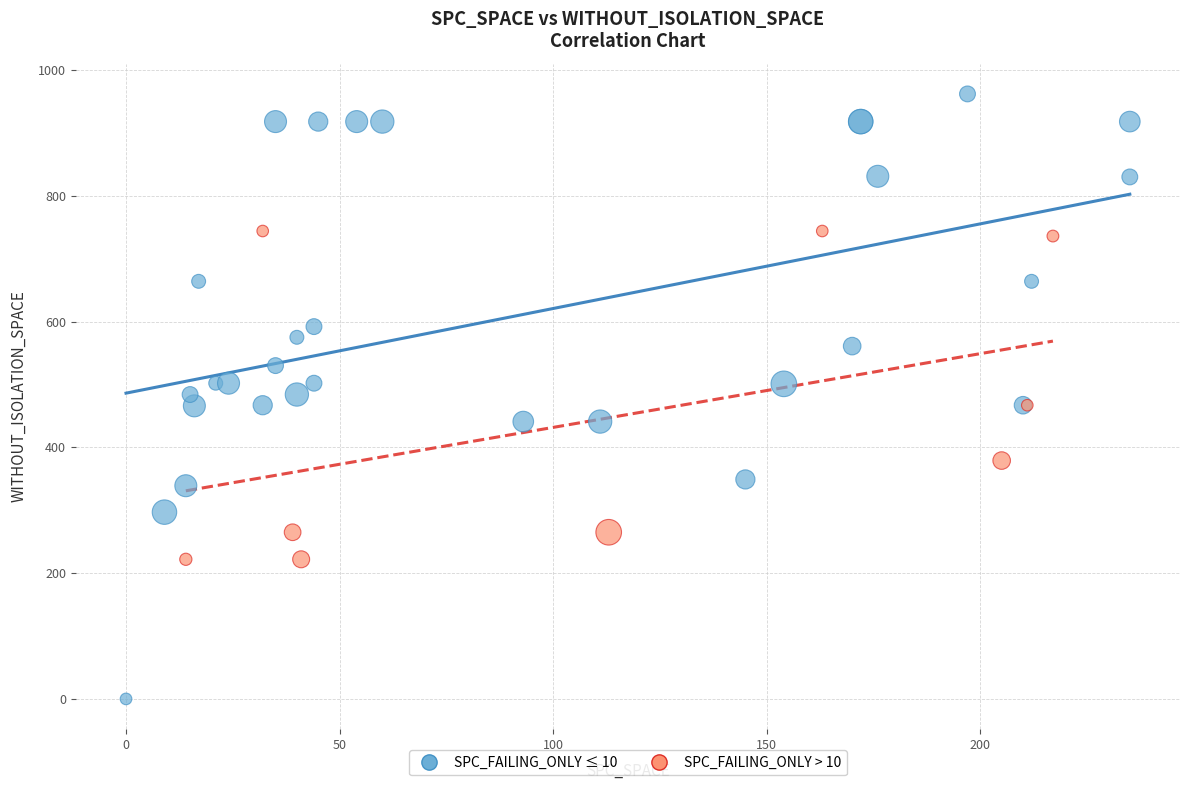

Which series has the largest Y range (max minus min)?

SPC_FAILING_ONLY ≤ 10